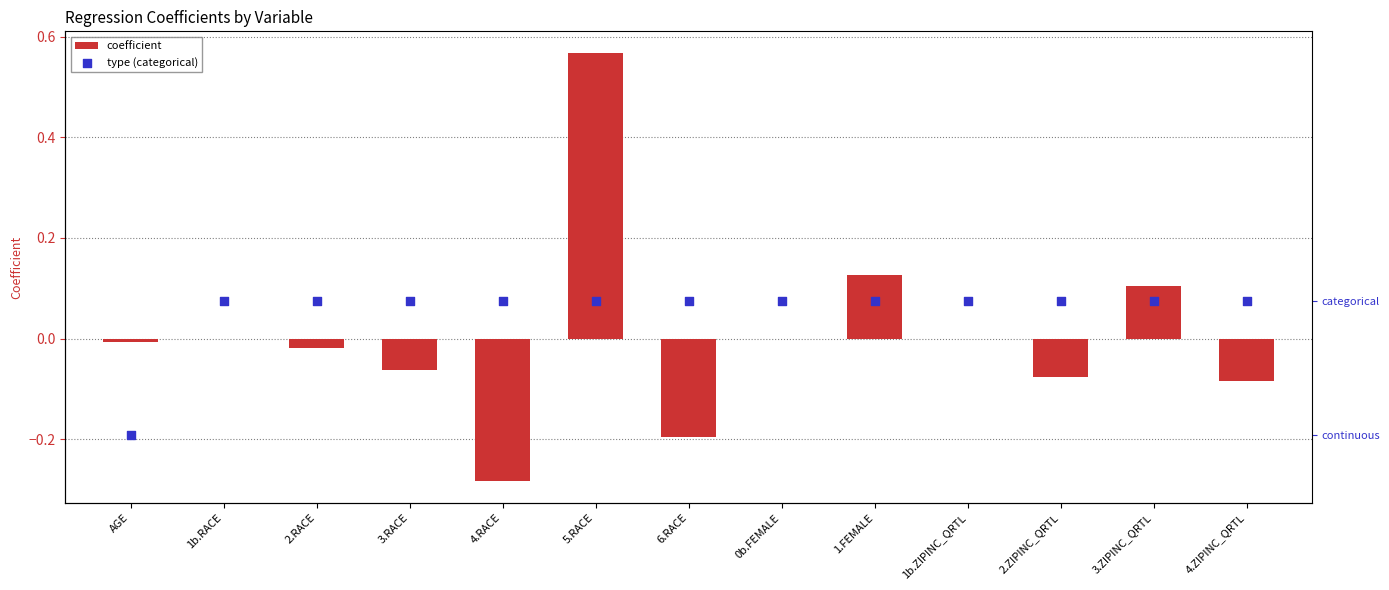

Is the value of type (categorical) at 1b.RACE greater than the value of coefficient at 6.RACE?

Yes